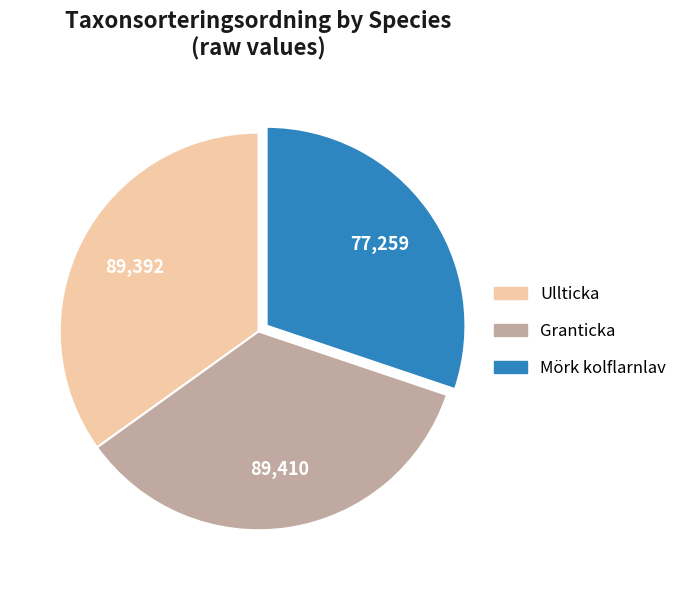

Between Granticka and Mörk kolflarnlav, which is larger?

Granticka